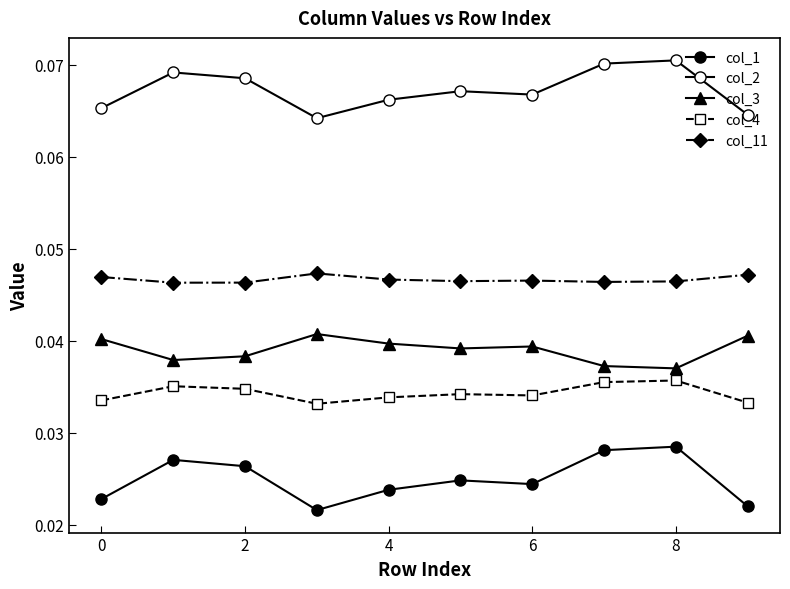

How many lines are shown in the chart?

5